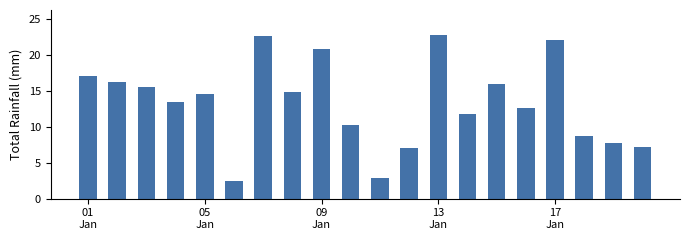

What is the value of the 9th bar from the left?

20.8